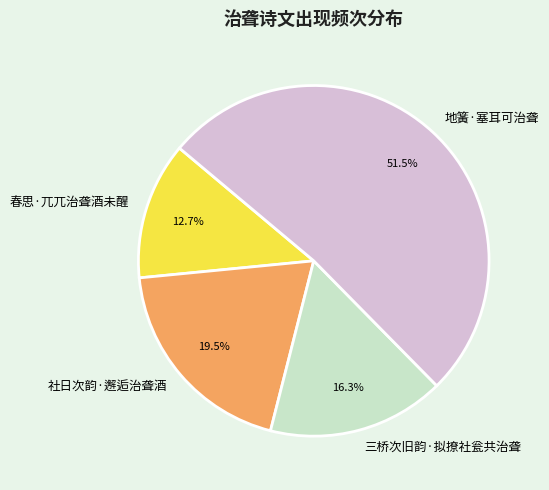

To the nearest percent, what is the difference between the 地簧·塞耳可治聋 and 社日次韵·邂逅治聋酒 slice percentages?

32%